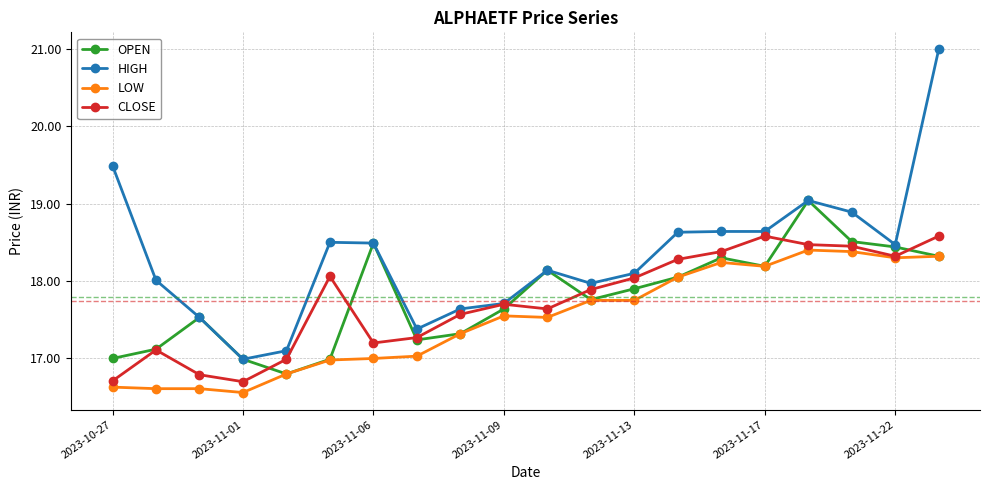

Which series has the largest range (max minus min)?

HIGH